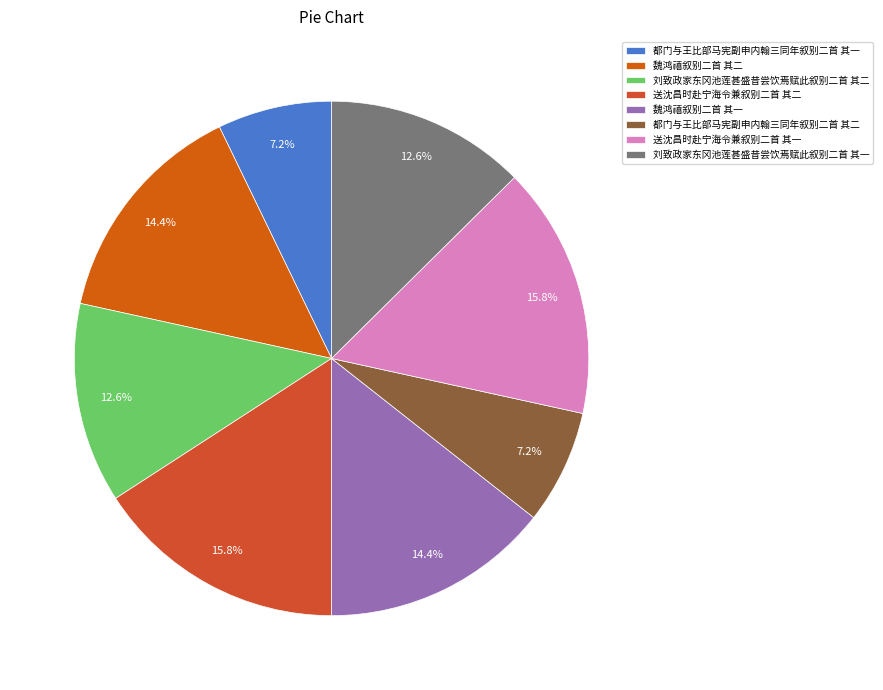

To the nearest percent, what portion does 都门与王比部马宪副申内翰三同年叙别二首 其二 represent?

7%